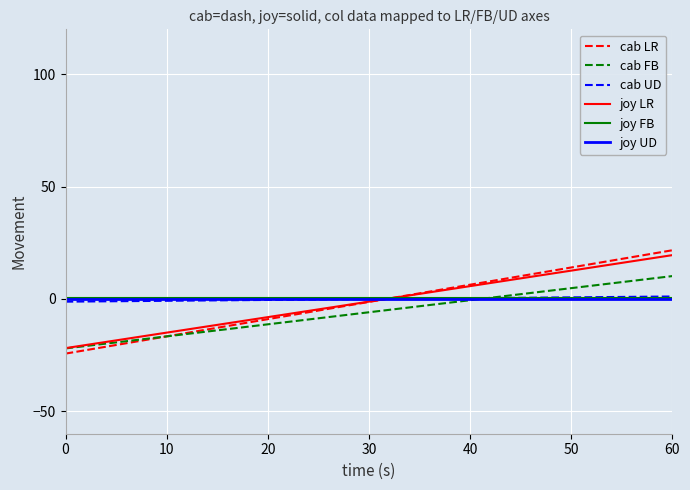

What is the minimum value for cab LR?

-24.3